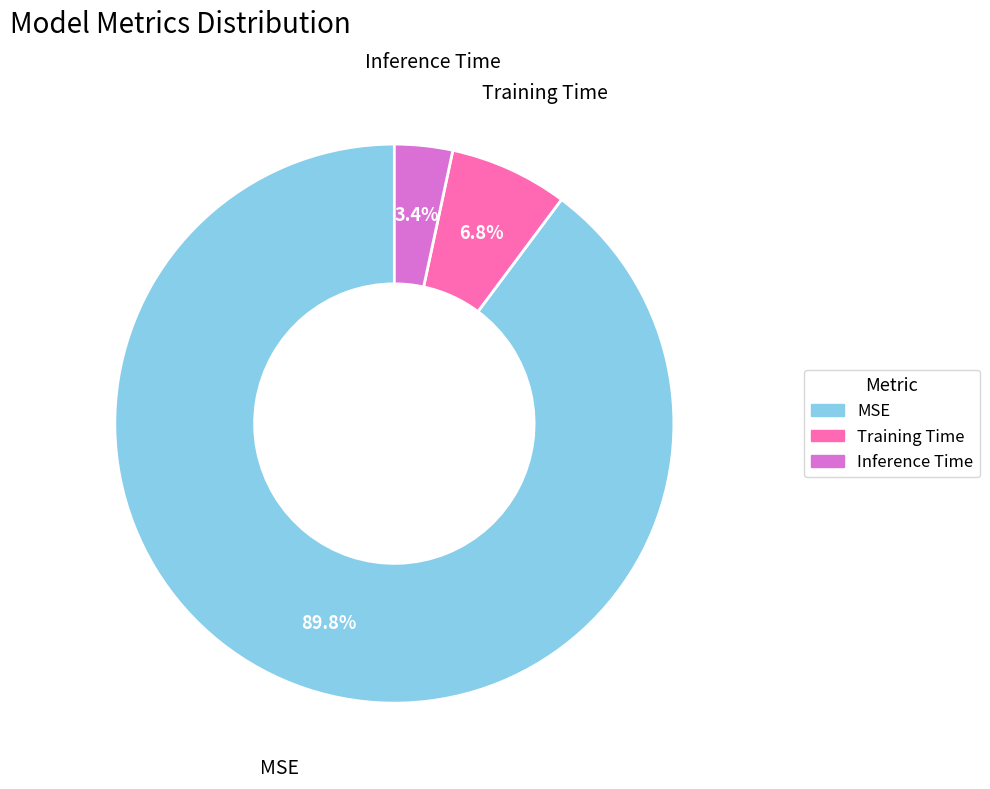

True or false: Inference Time accounts for 15% of the total.

False